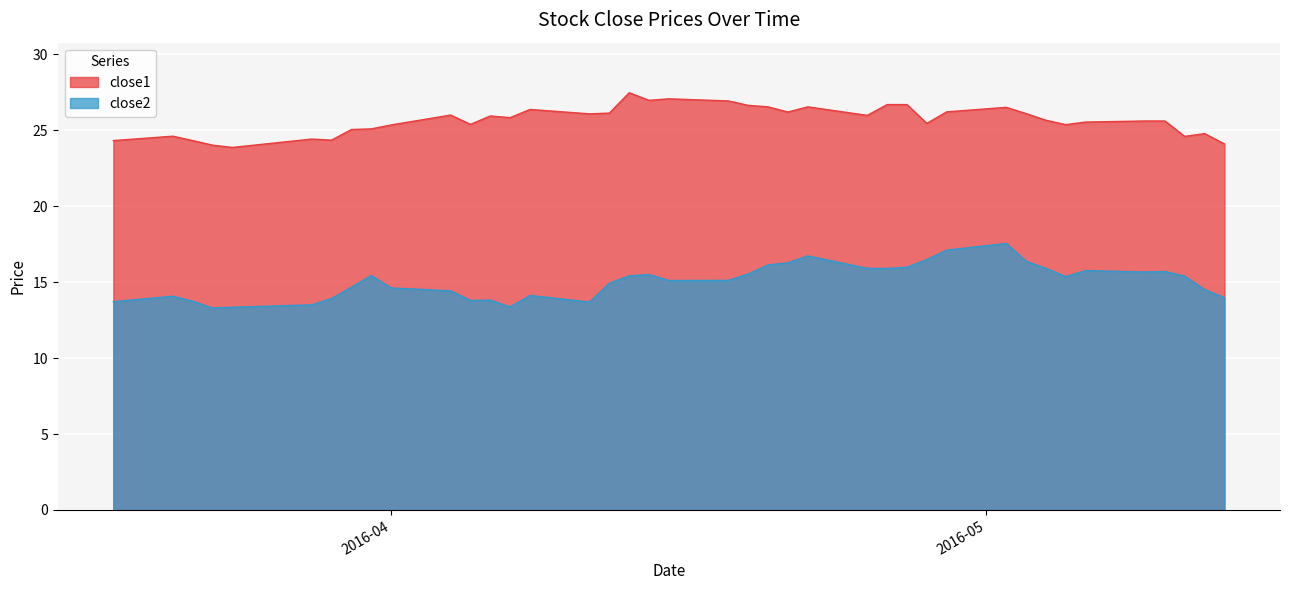

Which series has the largest total across all categories?

close1